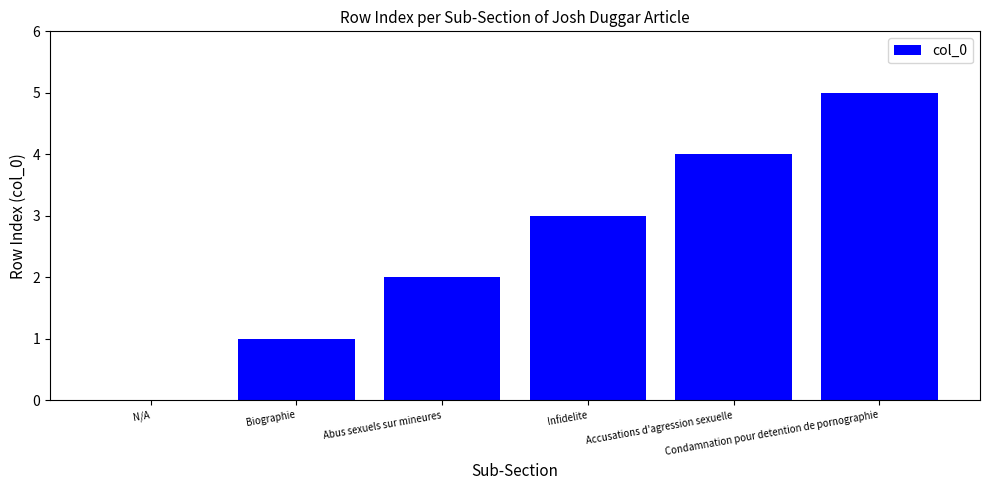

Reading left to right, extract all data points from this chart.

N/A=0	Biographie=1	Abus sexuels sur mineures=2	Infidelite=3	Accusations d'agression sexuelle=4	Condamnation pour detention de pornographie=5